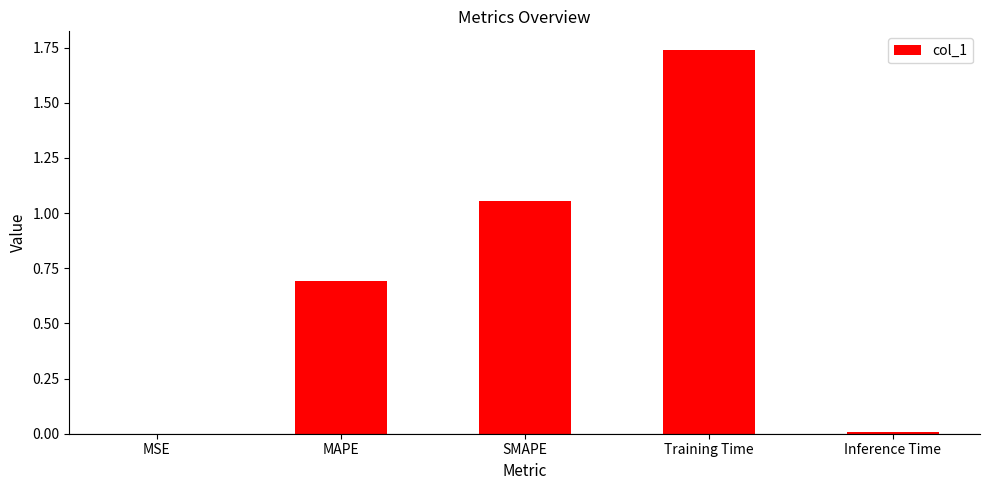

Does the chart contain stacked bars?

No